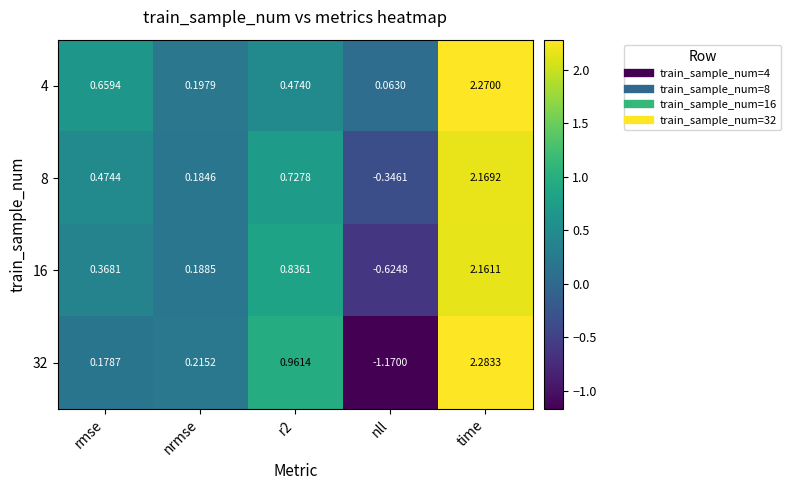

Which series has the largest total across all categories?

4